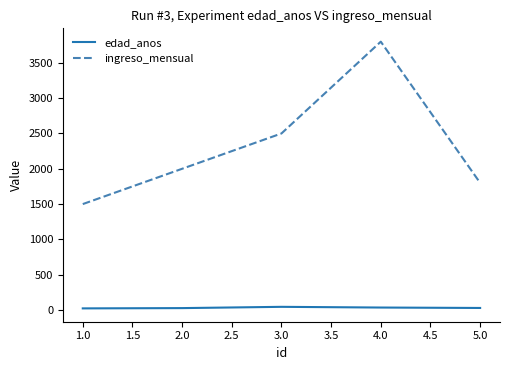

What is the lowest value of the edad_anos series?

23.0